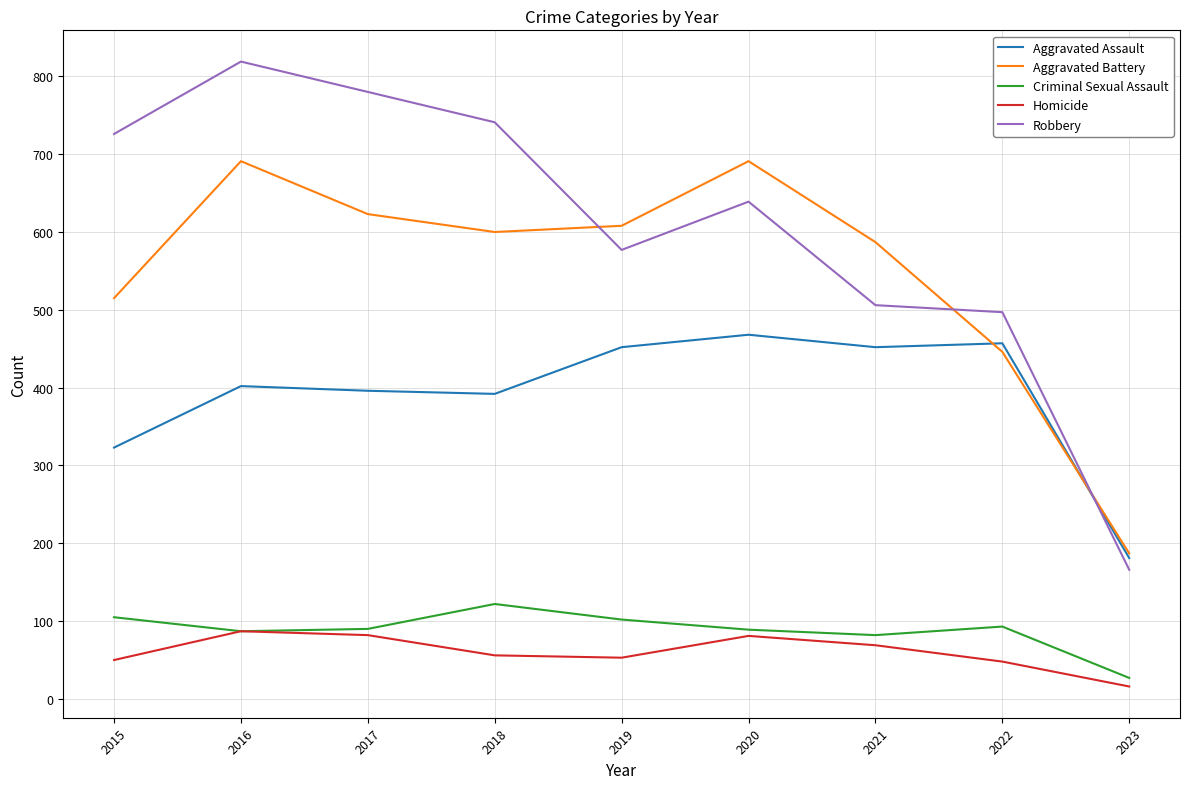

At which category is the sum across all series the highest?

2016